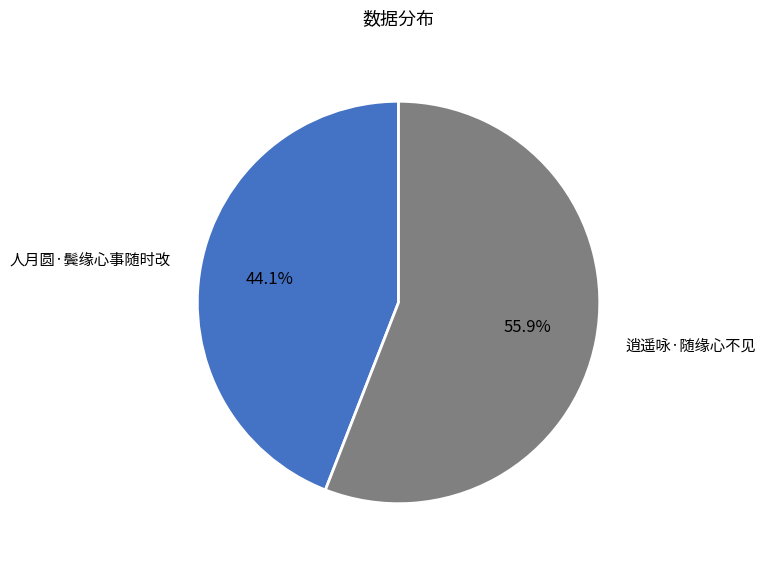

Between 逍遥咏·随缘心不见 and 人月圆·鬓缘心事随时改, which is larger?

逍遥咏·随缘心不见